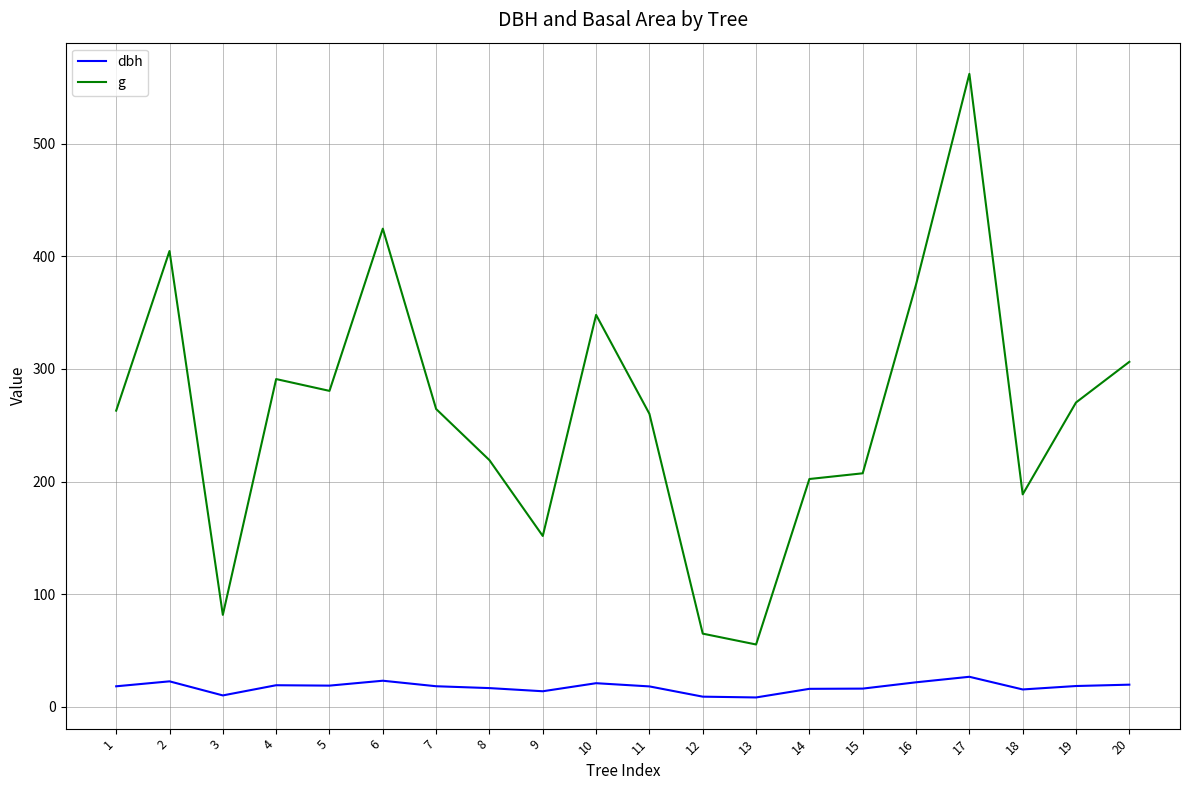

Which series changed the most between 4 and 6?

g